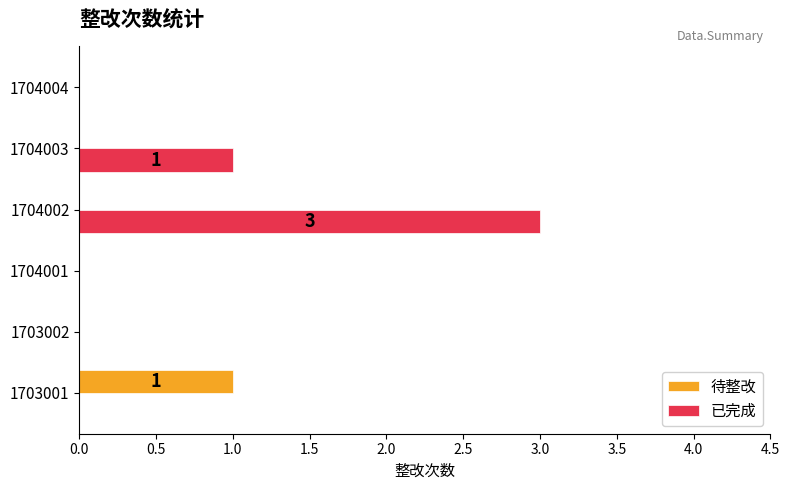

At which category does the chart reach its peak across all series?

1704002